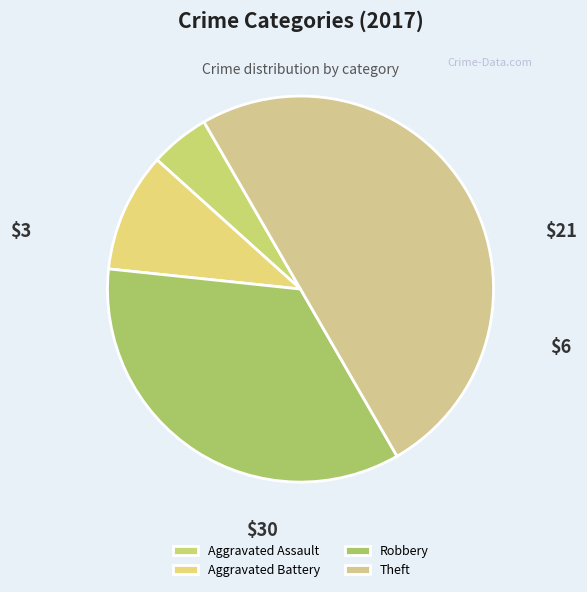

How many segments does this pie chart have?

4